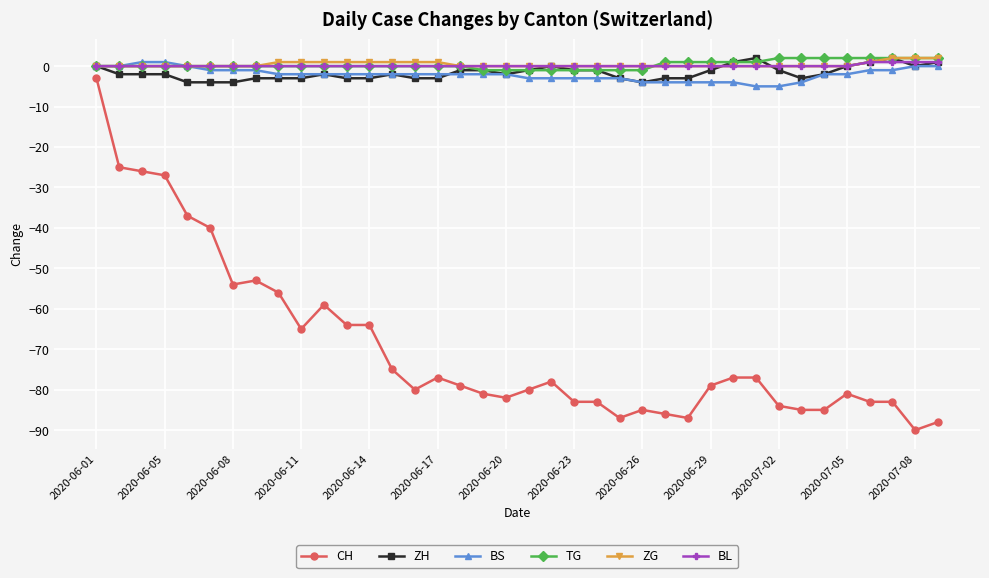

Count the number of data series in this chart.

6